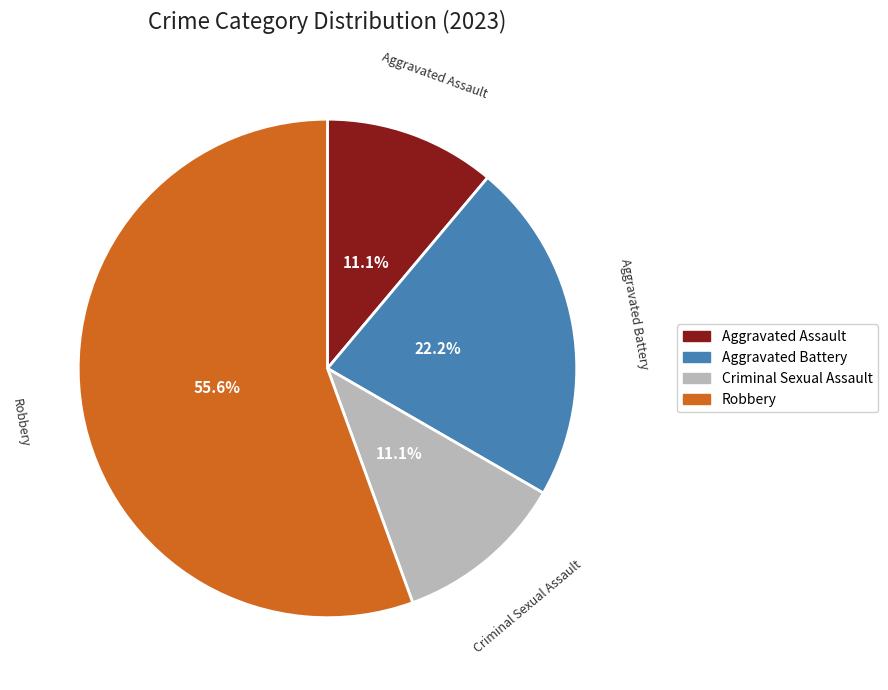

Which category accounts for the majority?

Robbery